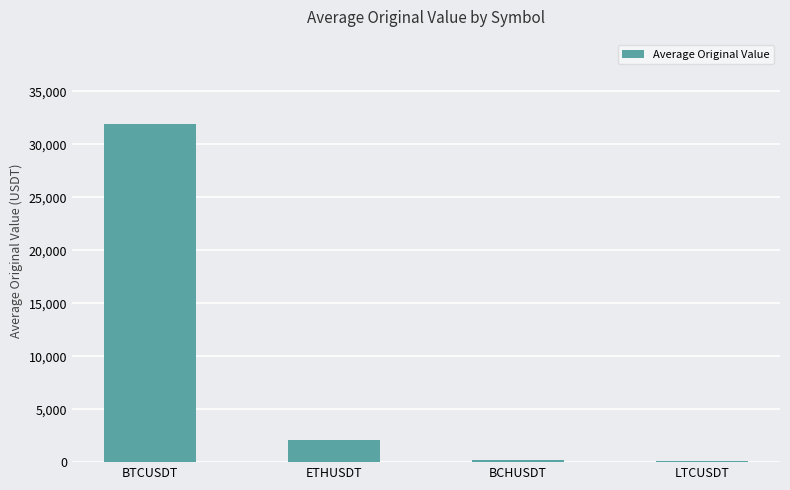

Are the bars horizontal?

No